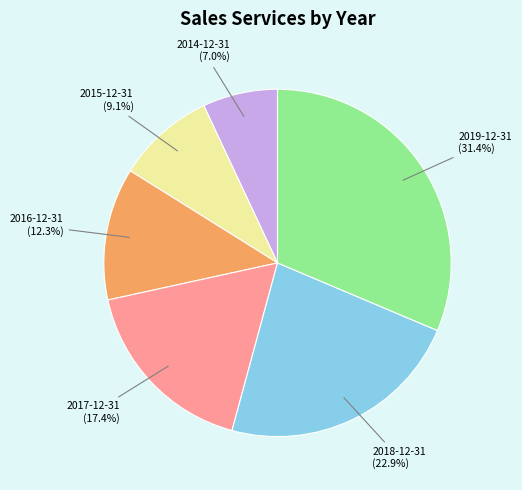

Is there a majority slice in this chart?

No